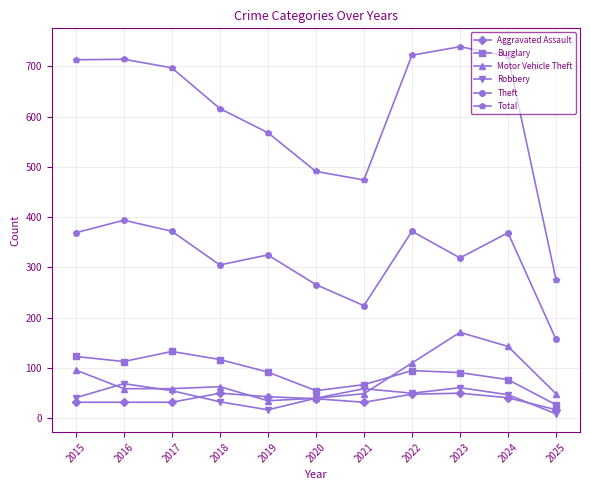

What is the difference between the Aggravated Assault values at 2016 and 2022?

16